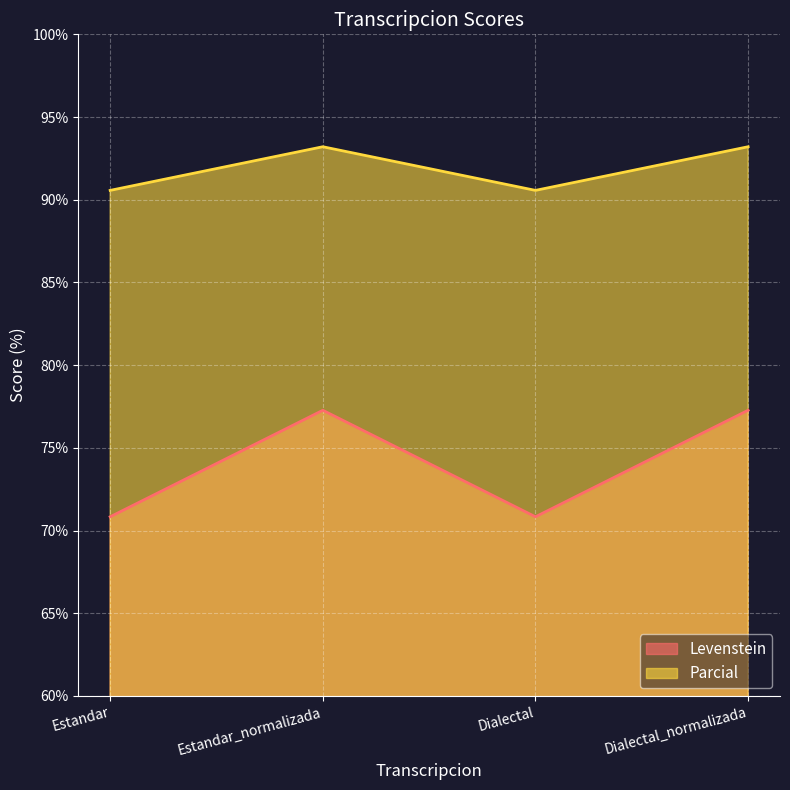

What is the average value of the Levenstein series?

74.1